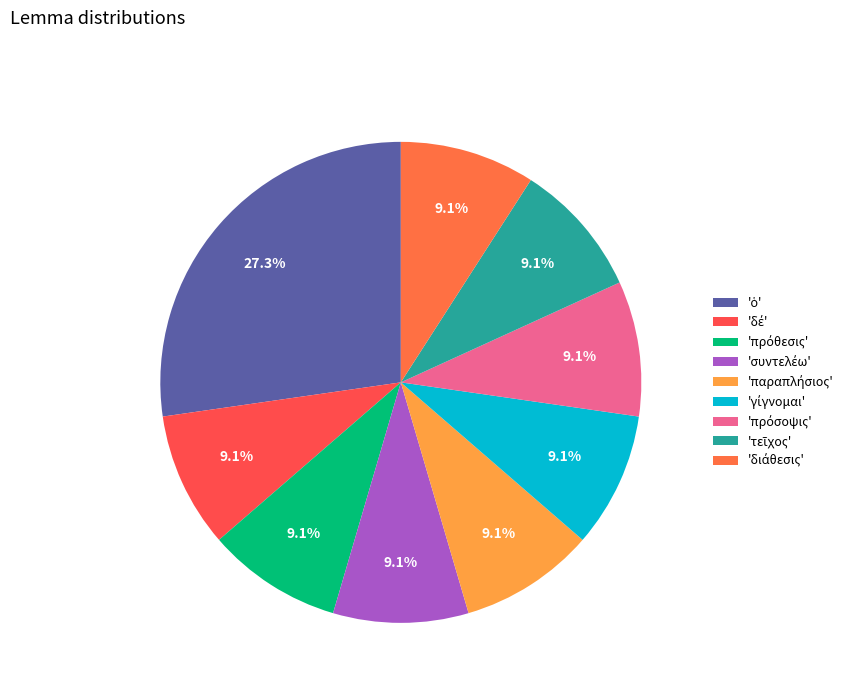

How many segments does this pie chart have?

9